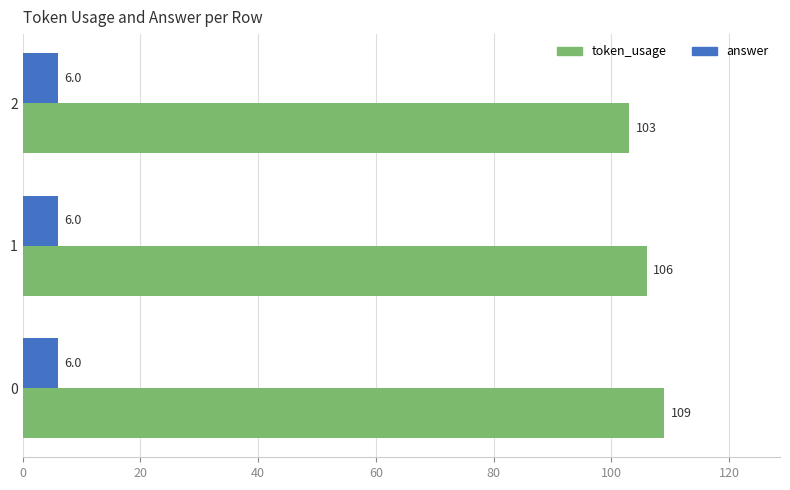

True or false: answer has a value of 6 at 0.

True